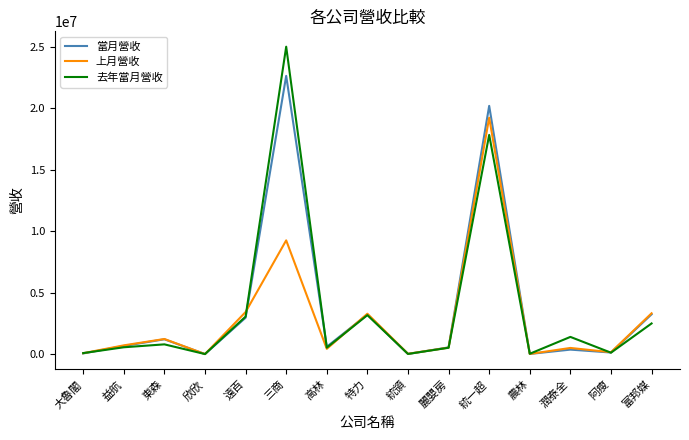

The 當月營收 series shows 22612354 at 三商. True or false?

True